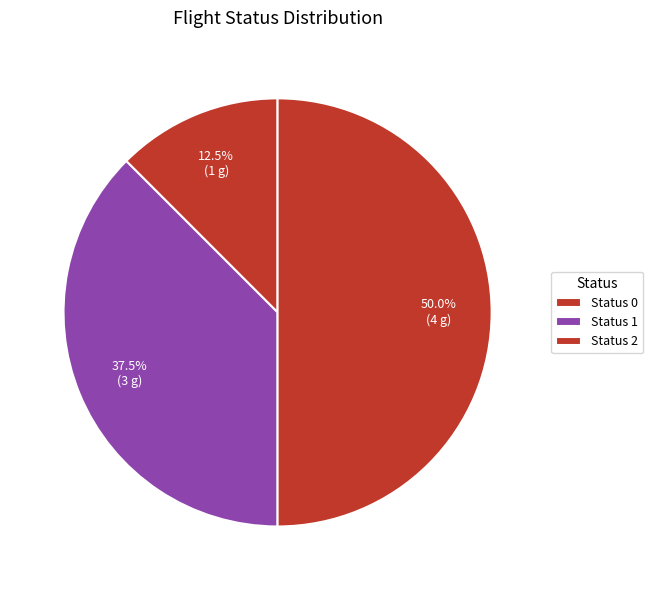

Is there a majority slice in this chart?

No